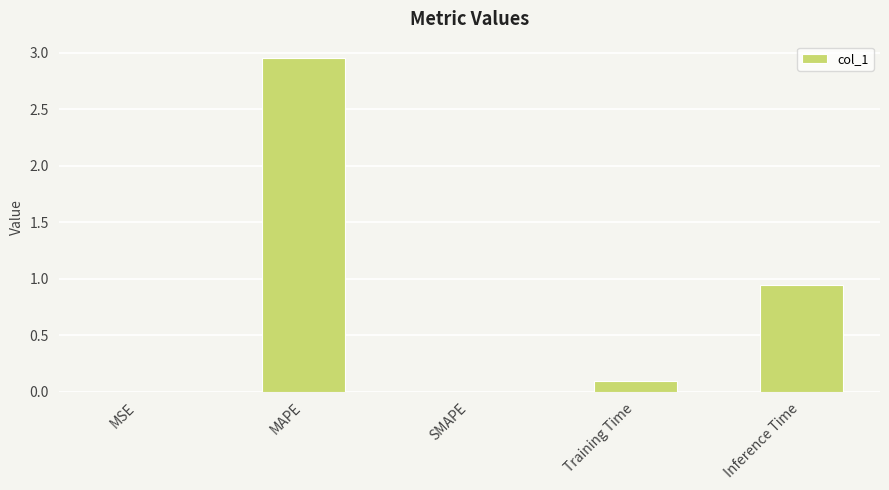

Is it true that the value at SMAPE is 2.1?

False